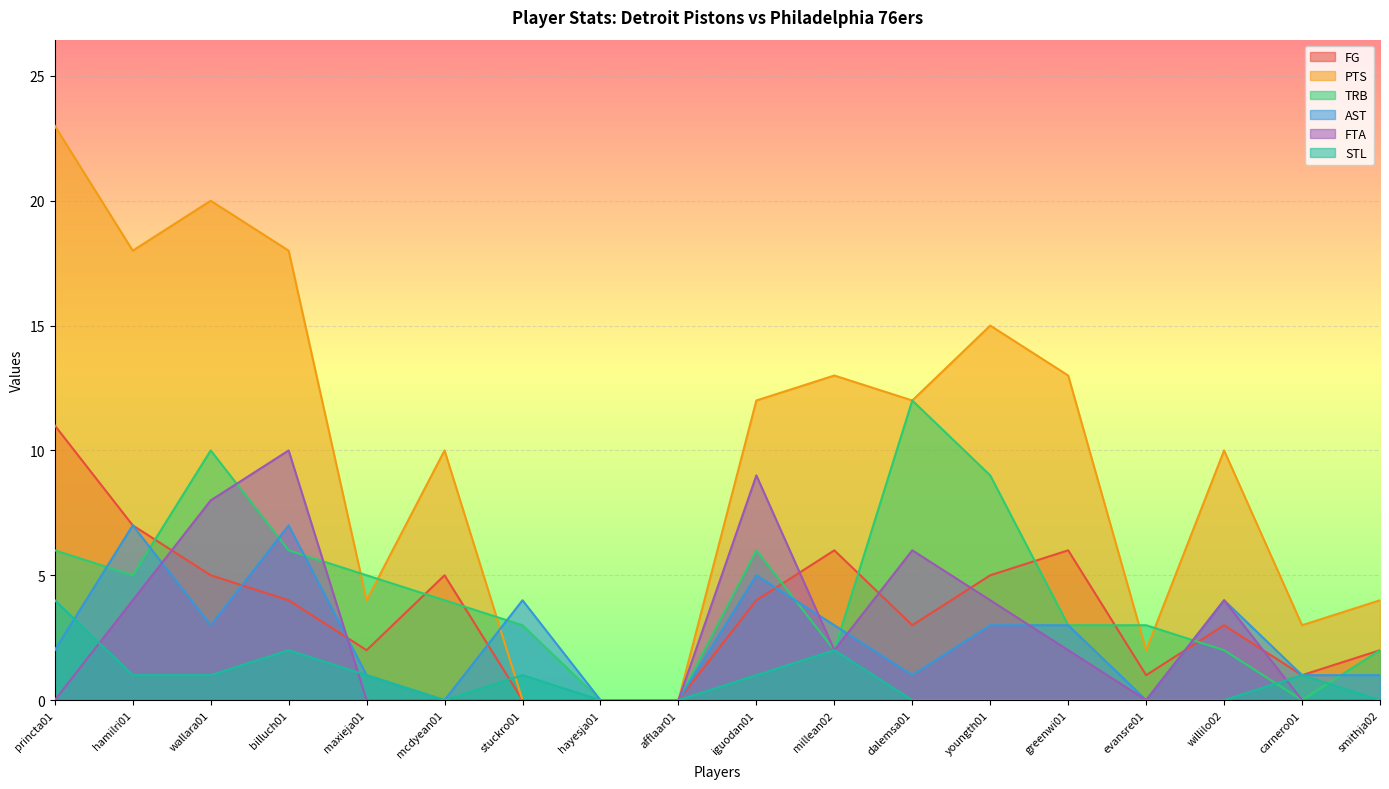

At which category does FTA reach its first local peak?

billuch01